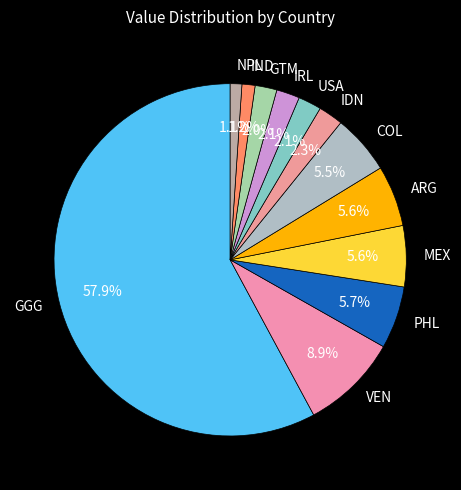

How much of the chart is everything except GGG?

42.1%